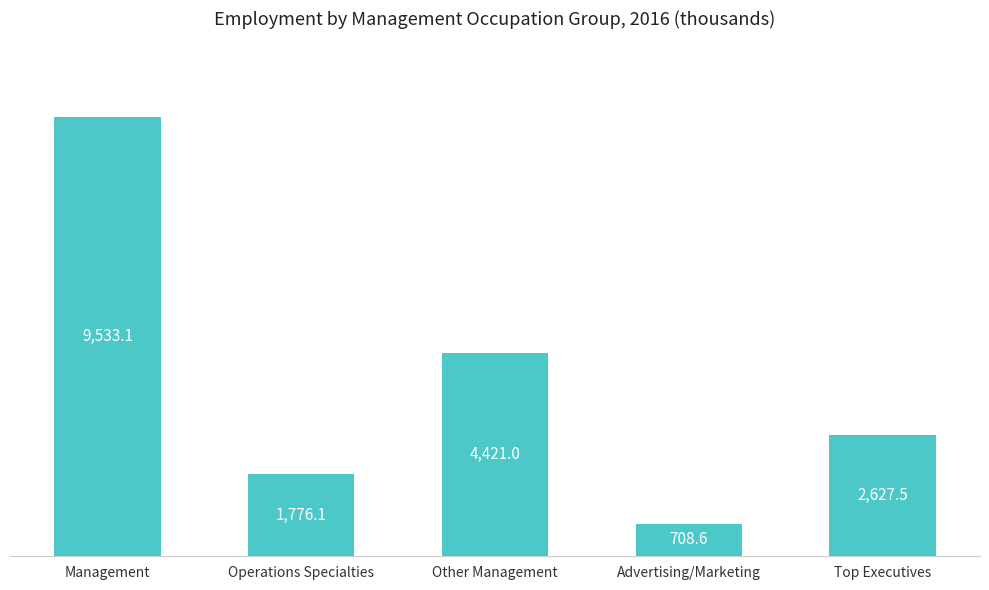

What is the difference between the second highest and minimum values?

3712.4